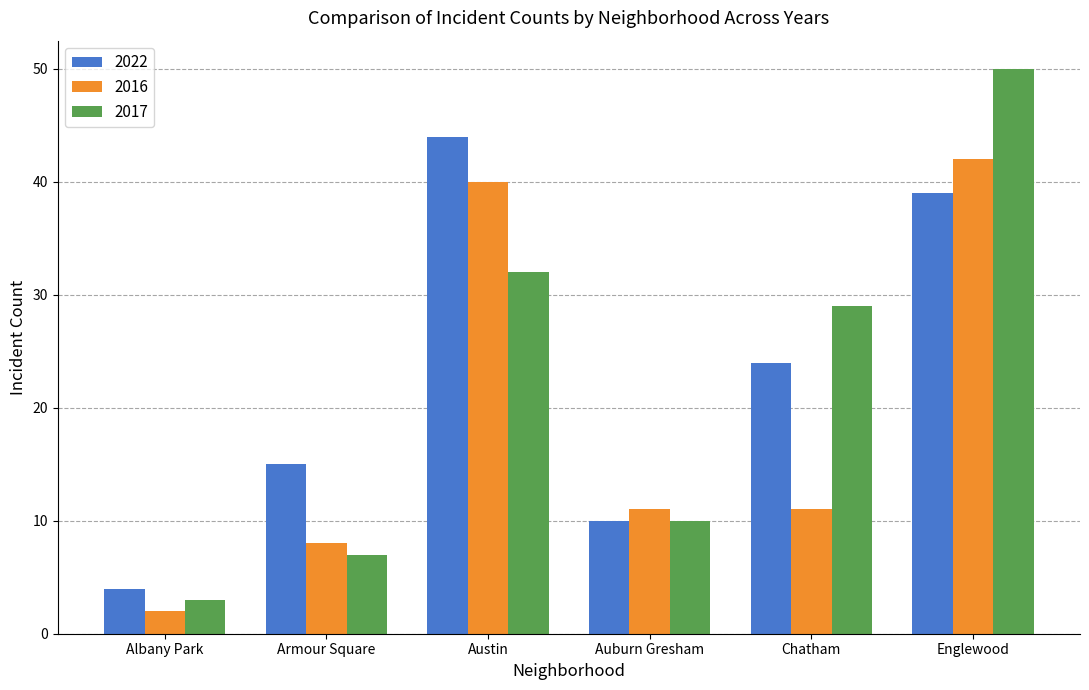

What is the sum of all 2017 values?

131